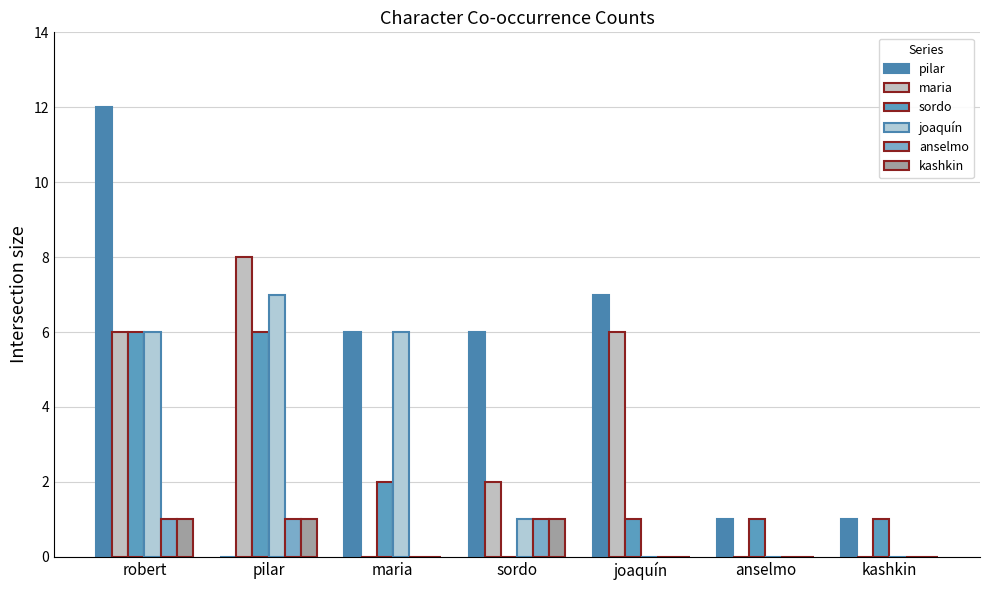

Does the chart contain stacked bars?

No